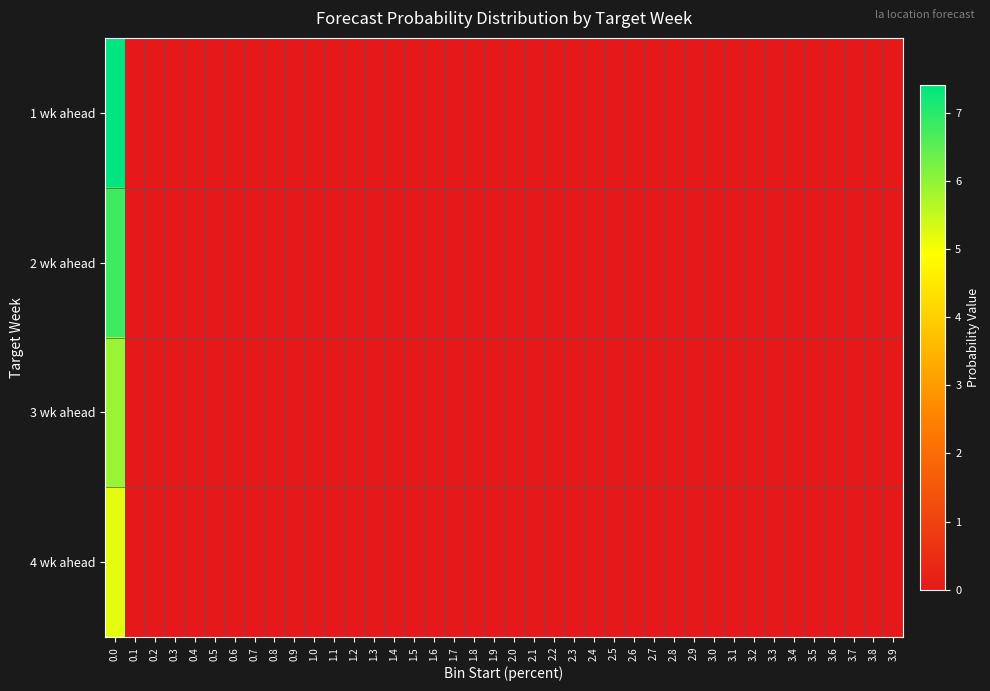

Reading right to left, what are all the values shown in this chart?

1 wk ahead: 3.9=0.0	3.8=0.0	3.7=0.0	3.6=0.0	3.5=0.0	3.4=0.0	3.3=0.0	3.2=0.0	3.1=0.0	3.0=0.0	2.9=0.0	2.8=0.0	2.7=0.0	2.6=0.0	2.5=0.0	2.4=0.0	2.3=0.0	2.2=0.0	2.1=0.0	2.0=0.0	1.9=0.0	1.8=0.0	1.7=0.0	1.6=0.0	1.5=0.0	1.4=0.0	1.3=0.0	1.2=0.0	1.1=0.0	1.0=0.0	0.9=0.0	0.8=0.0	0.7=0.0	0.6=0.0	0.5=0.0	0.4=0.0	0.3=0.0	0.2=0.0	0.1=0.0	0.0=7.4
2 wk ahead: 3.9=0.0	3.8=0.0	3.7=0.0	3.6=0.0	3.5=0.0	3.4=0.0	3.3=0.0	3.2=0.0	3.1=0.0	3.0=0.0	2.9=0.0	2.8=0.0	2.7=0.0	2.6=0.0	2.5=0.0	2.4=0.0	2.3=0.0	2.2=0.0	2.1=0.0	2.0=0.0	1.9=0.0	1.8=0.0	1.7=0.0	1.6=0.0	1.5=0.0	1.4=0.0	1.3=0.0	1.2=0.0	1.1=0.0	1.0=0.0	0.9=0.0	0.8=0.0	0.7=0.0	0.6=0.0	0.5=0.0	0.4=0.0	0.3=0.0	0.2=0.0	0.1=0.0	0.0=6.8
3 wk ahead: 3.9=0.0	3.8=0.0	3.7=0.0	3.6=0.0	3.5=0.0	3.4=0.0	3.3=0.0	3.2=0.0	3.1=0.0	3.0=0.0	2.9=0.0	2.8=0.0	2.7=0.0	2.6=0.0	2.5=0.0	2.4=0.0	2.3=0.0	2.2=0.0	2.1=0.0	2.0=0.0	1.9=0.0	1.8=0.0	1.7=0.0	1.6=0.0	1.5=0.0	1.4=0.0	1.3=0.0	1.2=0.0	1.1=0.0	1.0=0.0	0.9=0.0	0.8=0.0	0.7=0.0	0.6=0.0	0.5=0.0	0.4=0.0	0.3=0.0	0.2=0.0	0.1=0.0	0.0=5.9
4 wk ahead: 3.9=0.0	3.8=0.0	3.7=0.0	3.6=0.0	3.5=0.0	3.4=0.0	3.3=0.0	3.2=0.0	3.1=0.0	3.0=0.0	2.9=0.0	2.8=0.0	2.7=0.0	2.6=0.0	2.5=0.0	2.4=0.0	2.3=0.0	2.2=0.0	2.1=0.0	2.0=0.0	1.9=0.0	1.8=0.0	1.7=0.0	1.6=0.0	1.5=0.0	1.4=0.0	1.3=0.0	1.2=0.0	1.1=0.0	1.0=0.0	0.9=0.0	0.8=0.0	0.7=0.0	0.6=0.0	0.5=0.0	0.4=0.0	0.3=0.0	0.2=0.0	0.1=0.0	0.0=5.2